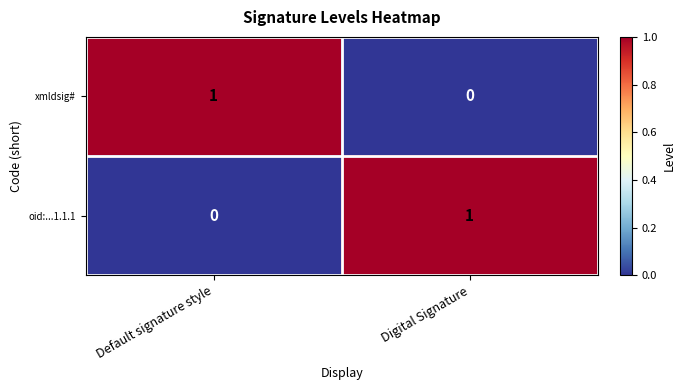

At Default signature style, list the series in order from largest to smallest.

xmldsig#, oid:...1.1.1